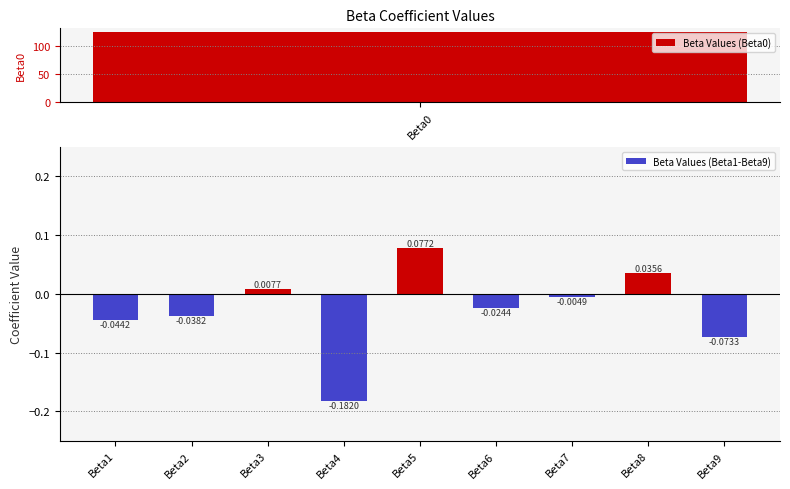

How many values in Beta Values (Beta1-Beta9) are above zero?

3